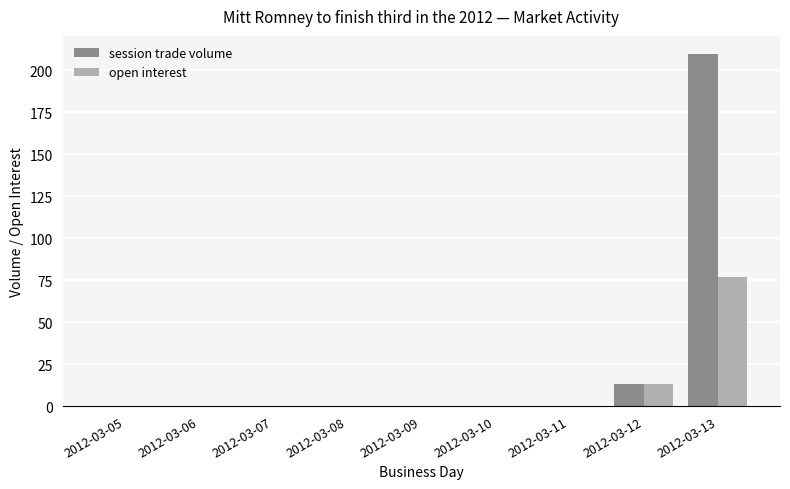

Is it true that open interest equals -43 at 2012-03-10?

False